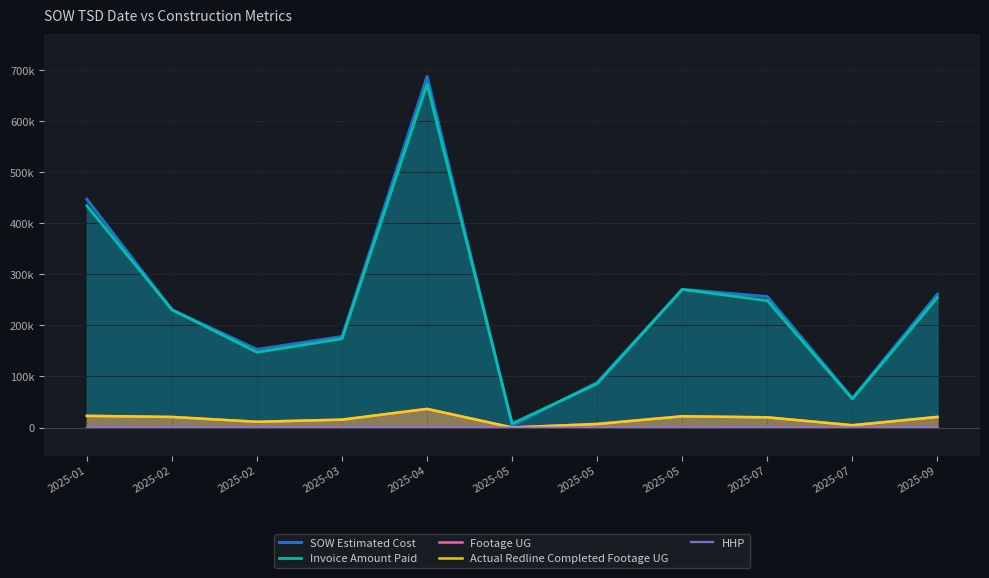

How many lines are shown in the chart?

5